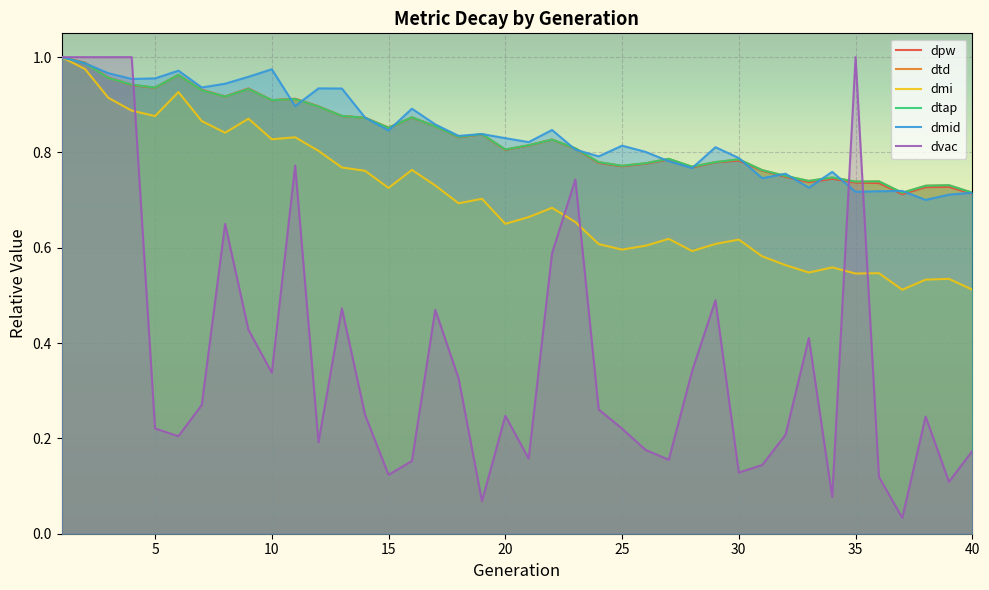

Which series has the largest total across all categories?

dmid